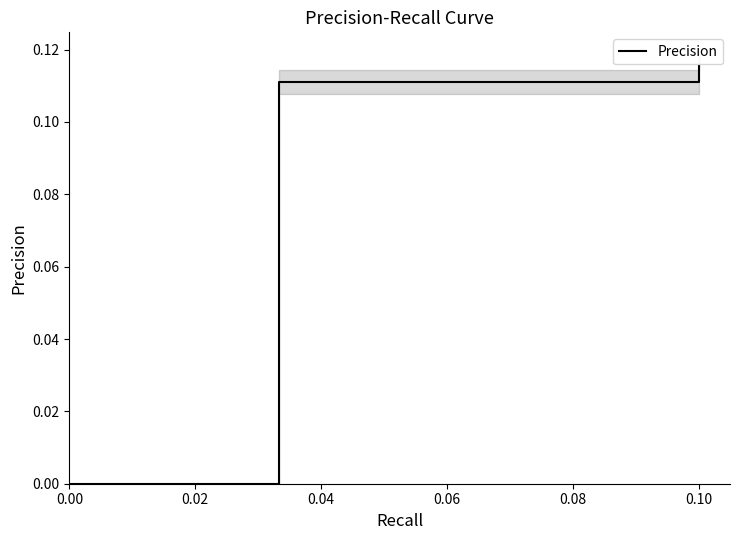

True or false: the data shows 0.0 at 0.00.

True